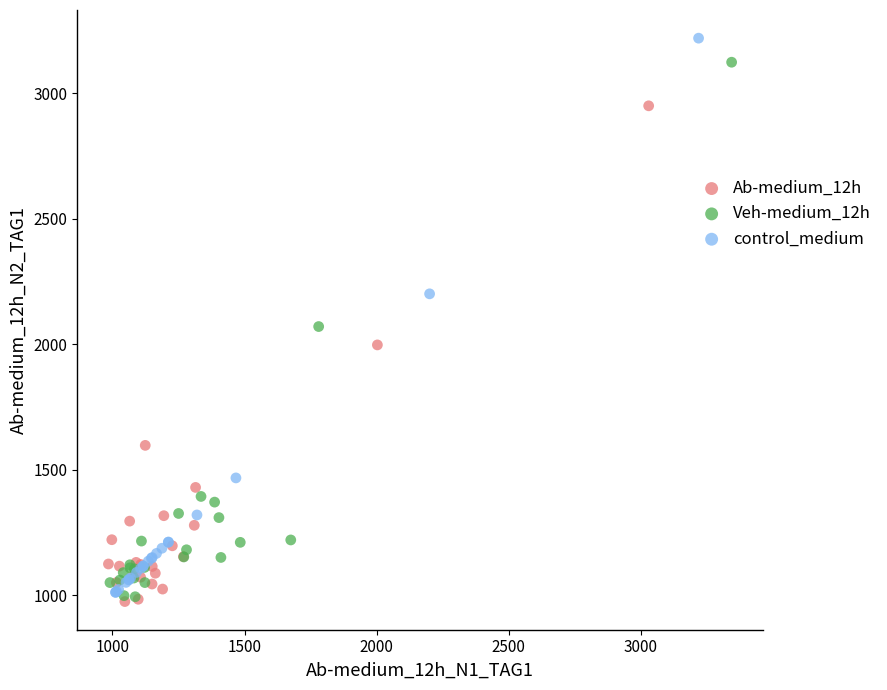

What are all the series names shown in the legend?

Ab-medium_12h, Veh-medium_12h, control_medium